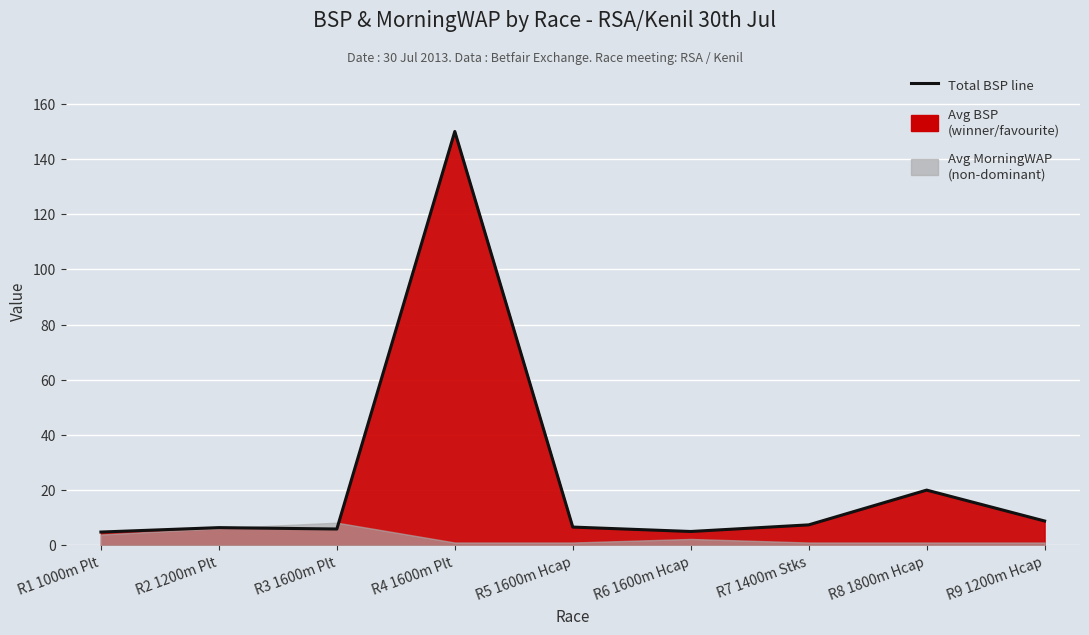

Does the chart display data point markers on the line(s)?

No